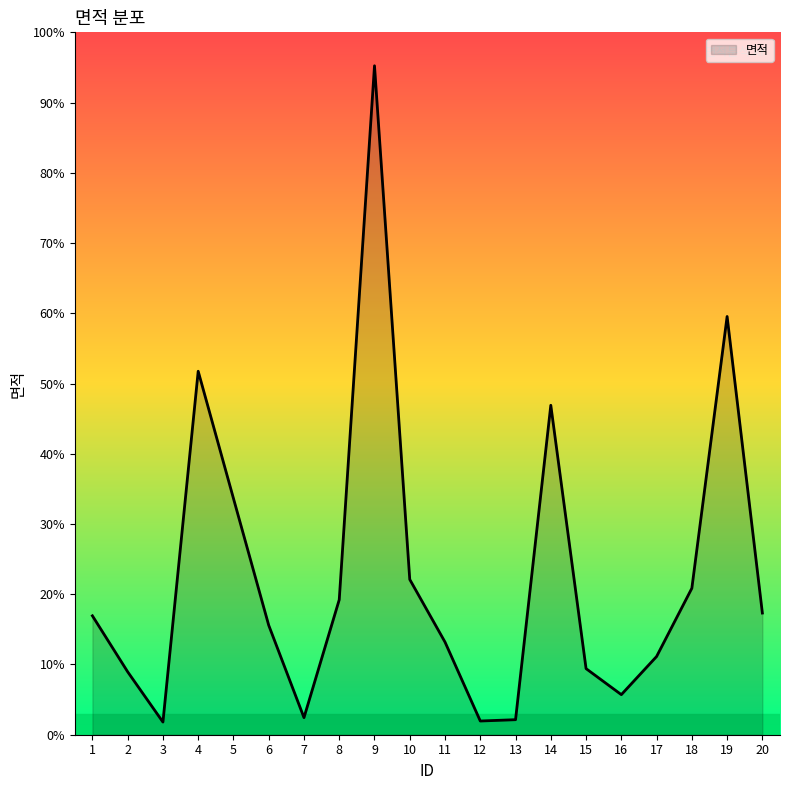

Does the chart have visible grid lines?

No